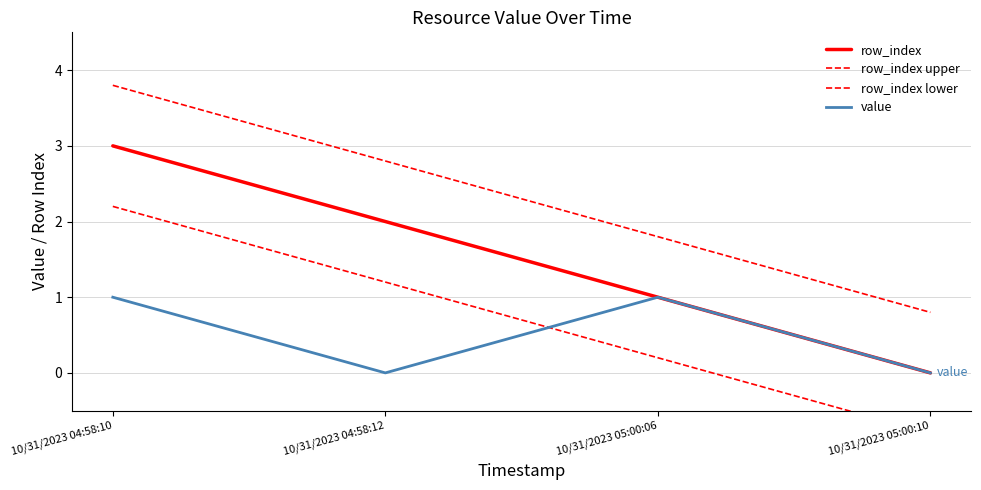

What are all the series names shown in the legend?

row_index, row_index upper, row_index lower, value